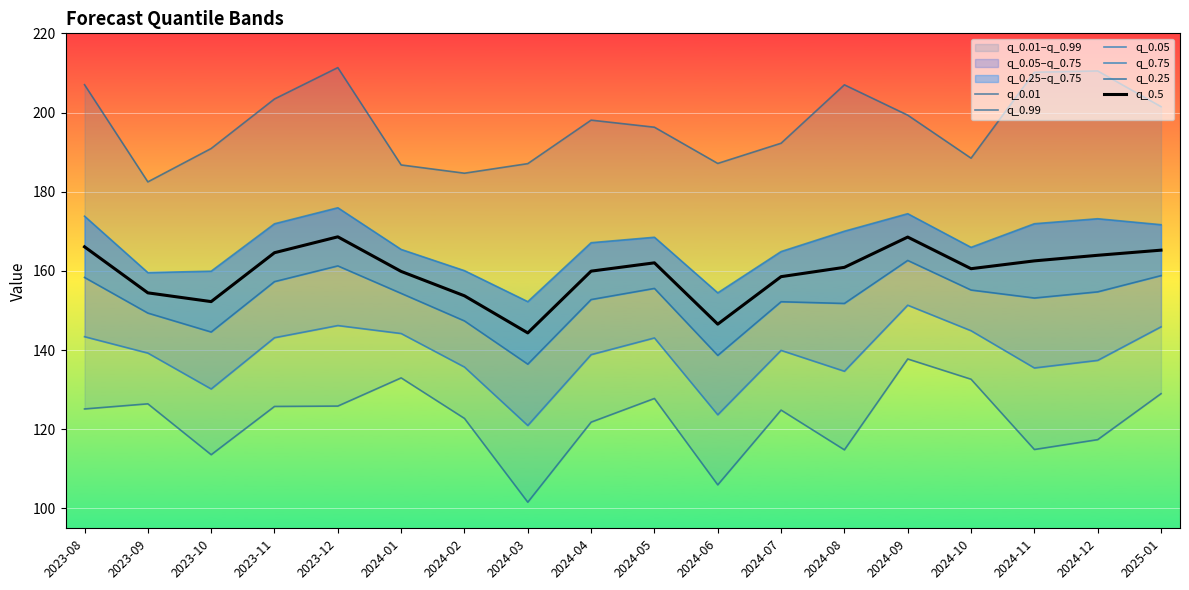

True or false: q_0.05 and q_0.99 intersect in this chart.

False